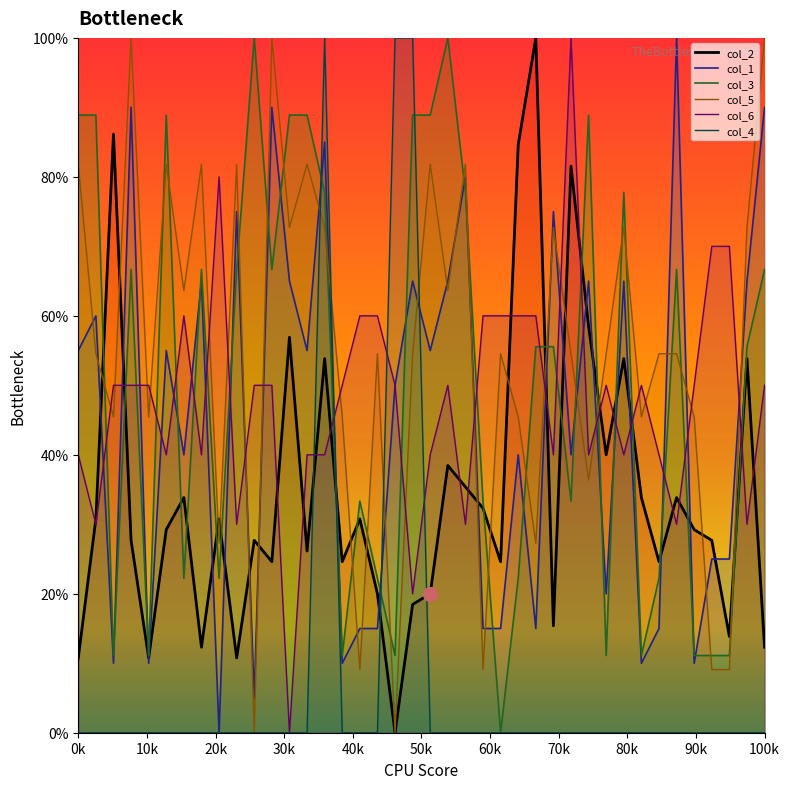

Which category has the lowest value across all series?

18